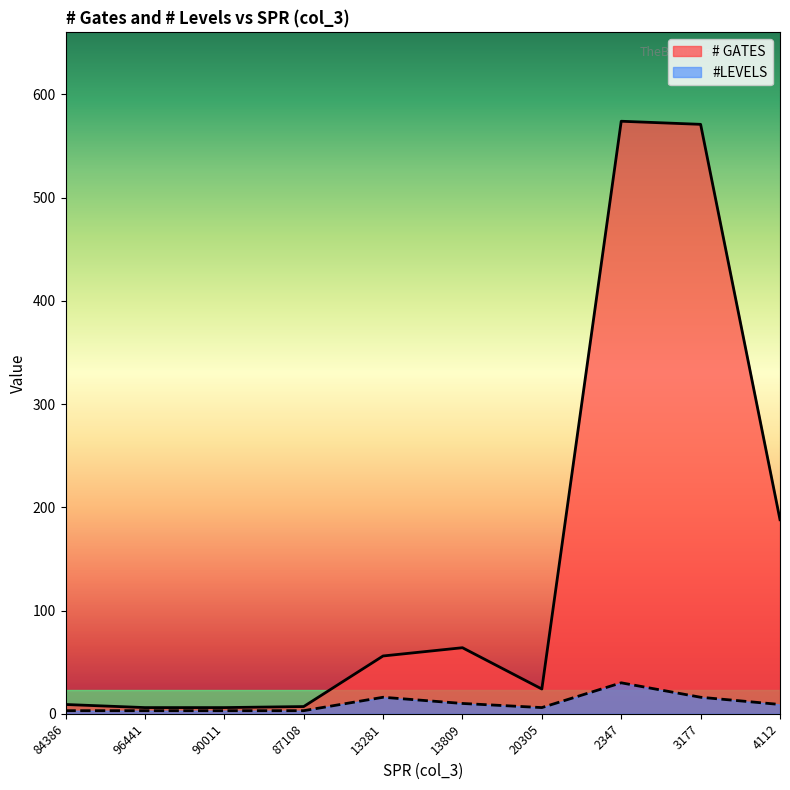

Is it true that # GATES equals 16 at 84386?

False